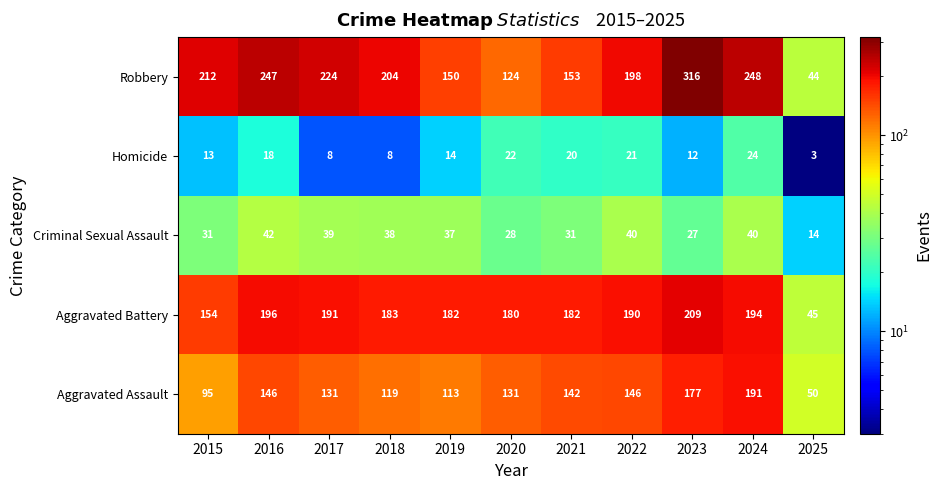

At 2021, list the series in order from largest to smallest.

Aggravated Battery, Robbery, Aggravated Assault, Criminal Sexual Assault, Homicide